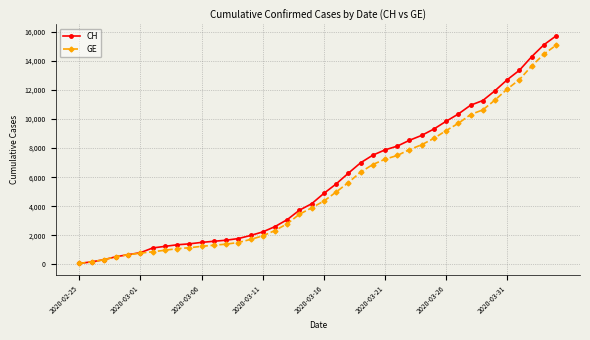

What is the greatest value displayed?

15719